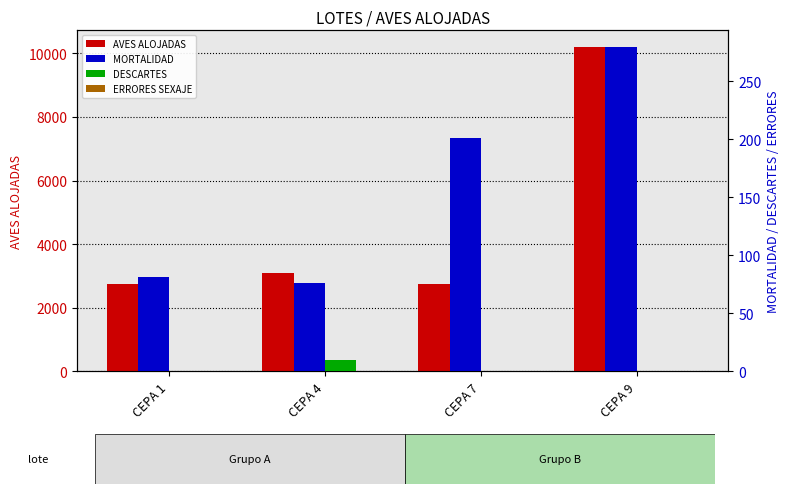

Where is DESCARTES nearest to the value 5?

CEPA 1